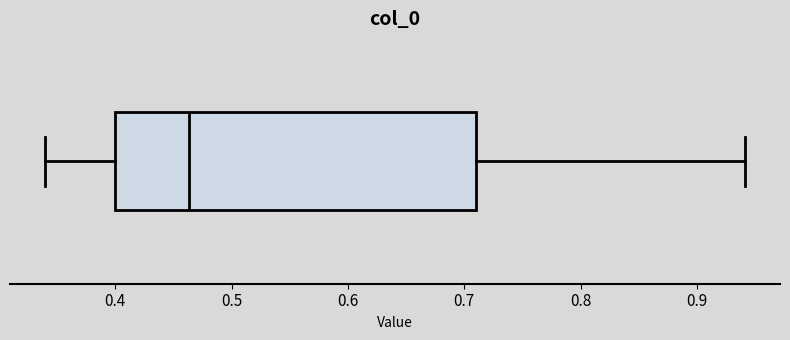

Read this box plot against the x-axis: the position of the median line, the range covered by the box, and the ends of both whiskers. The values are not printed on the chart, so give them approximately, as read against the axis.

median 0.46, box 0.40 to 0.71, whiskers 0.34 to 0.94